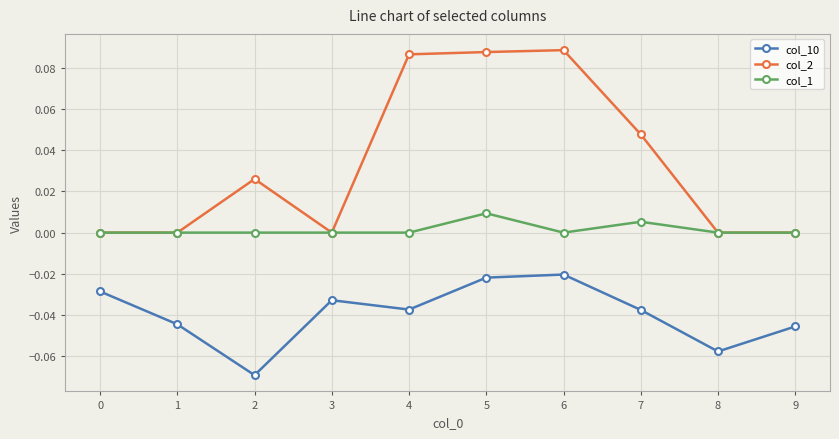

How many lines are shown in the chart?

3